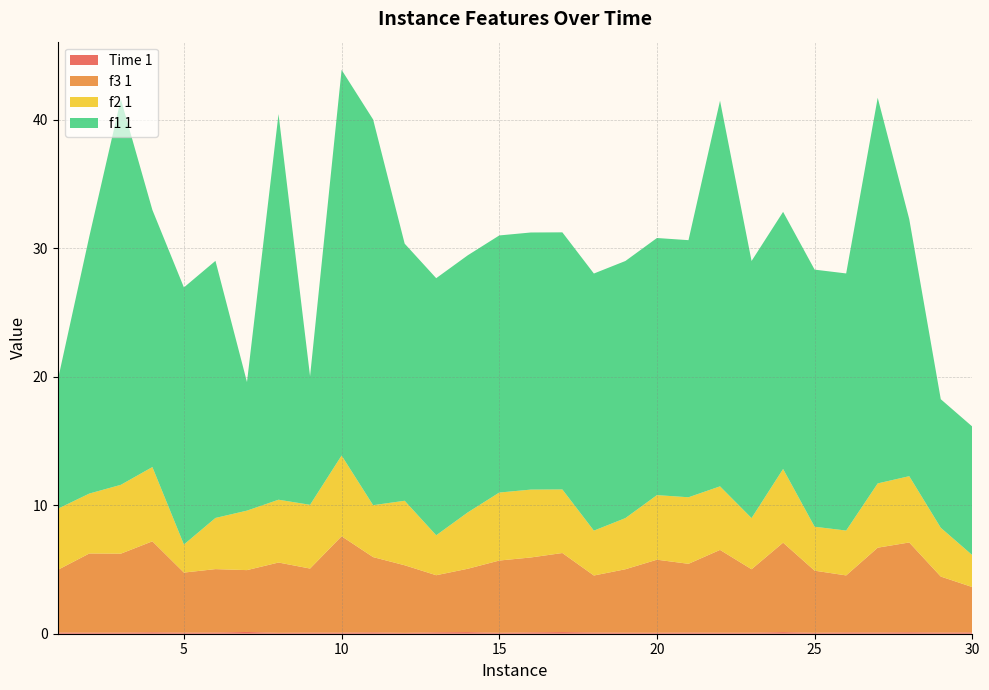

Reading right to left, list all the values displayed in this chart.

f1 1: 10.0	10.0	20.0	30.0	20.0	20.0	20.0	20.0	30.0	20.0	20.0	20.0	20.0	20.0	20.0	20.0	20.0	20.0	20.0	30.0	30.0	10.0	30.0	10.0	20.0	20.0	20.0	30.0	20.0	10.0
f2 1: 2.5	3.8	5.2	5.0	3.5	3.4	5.7	4.0	4.9	5.2	5.0	4.0	3.5	4.9	5.3	5.3	4.4	3.1	5.0	4.0	6.3	5.0	4.9	4.6	4.0	2.2	5.8	5.4	4.7	4.8
f3 1: 3.5	4.4	7.0	6.6	4.4	4.8	7.0	4.9	6.4	5.3	5.7	4.9	4.4	6.1	5.8	5.6	4.9	4.4	5.3	5.9	7.5	5.0	5.5	4.8	4.9	4.7	7.1	6.1	6.2	4.9
Time 1: 0.1	0.1	0.1	0.1	0.1	0.1	0.1	0.1	0.1	0.1	0.1	0.1	0.1	0.1	0.1	0.1	0.1	0.1	0.1	0.1	0.1	0.1	0.1	0.1	0.1	0.1	0.1	0.1	0.1	0.1